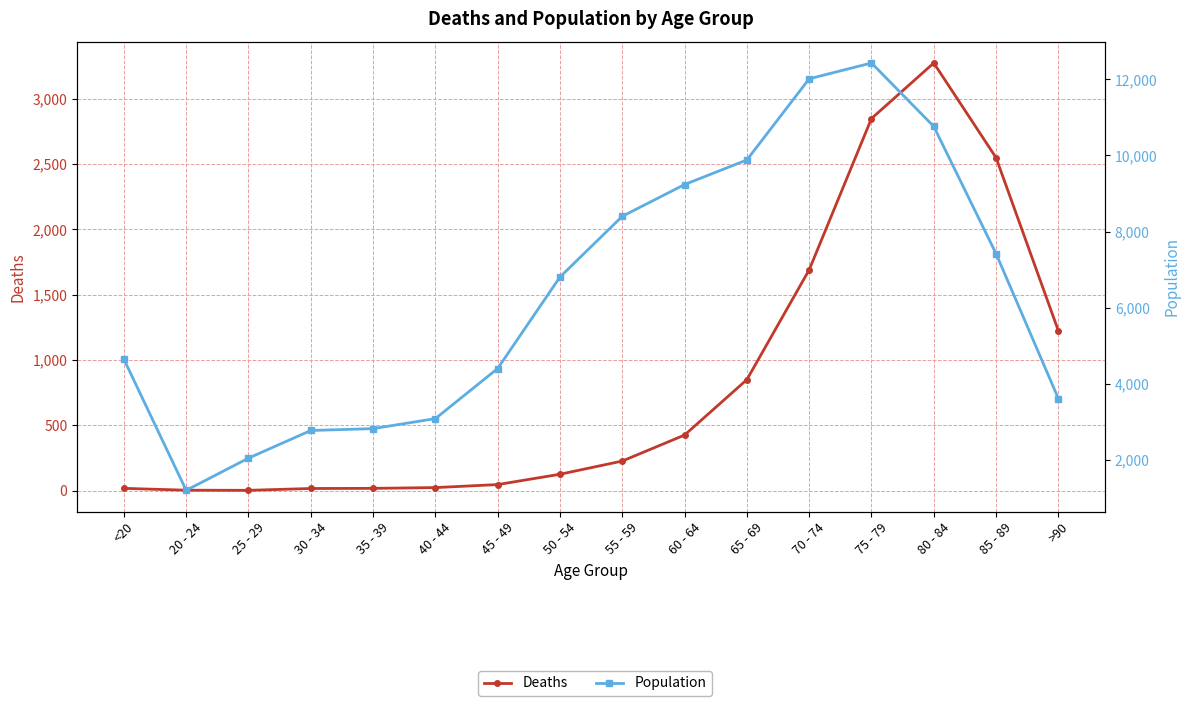

What is the highest value of the Deaths series?

3273